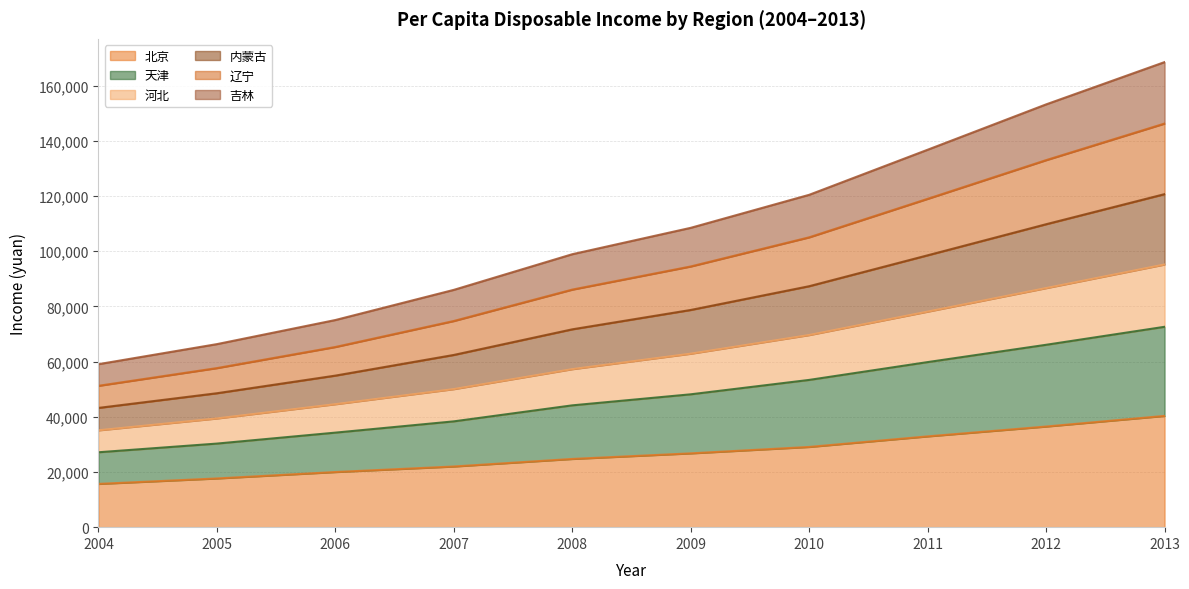

Is it true that 内蒙古 equals 145656 at 2007?

False